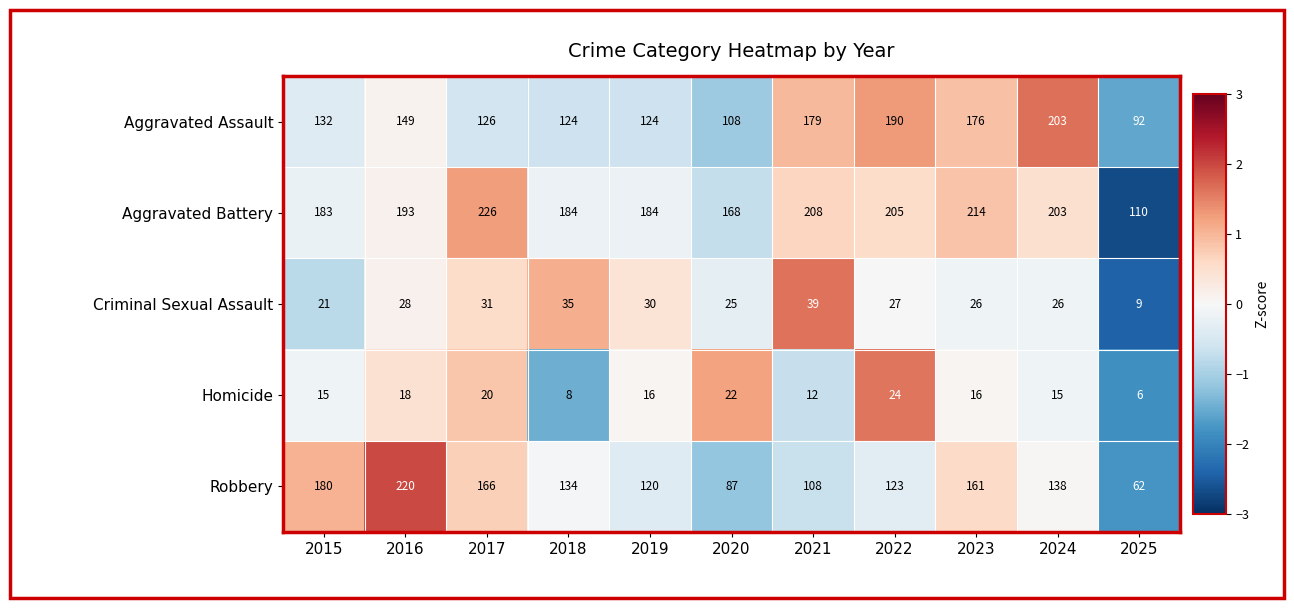

Which series changed the most between 2017 and 2025?

Aggravated Battery